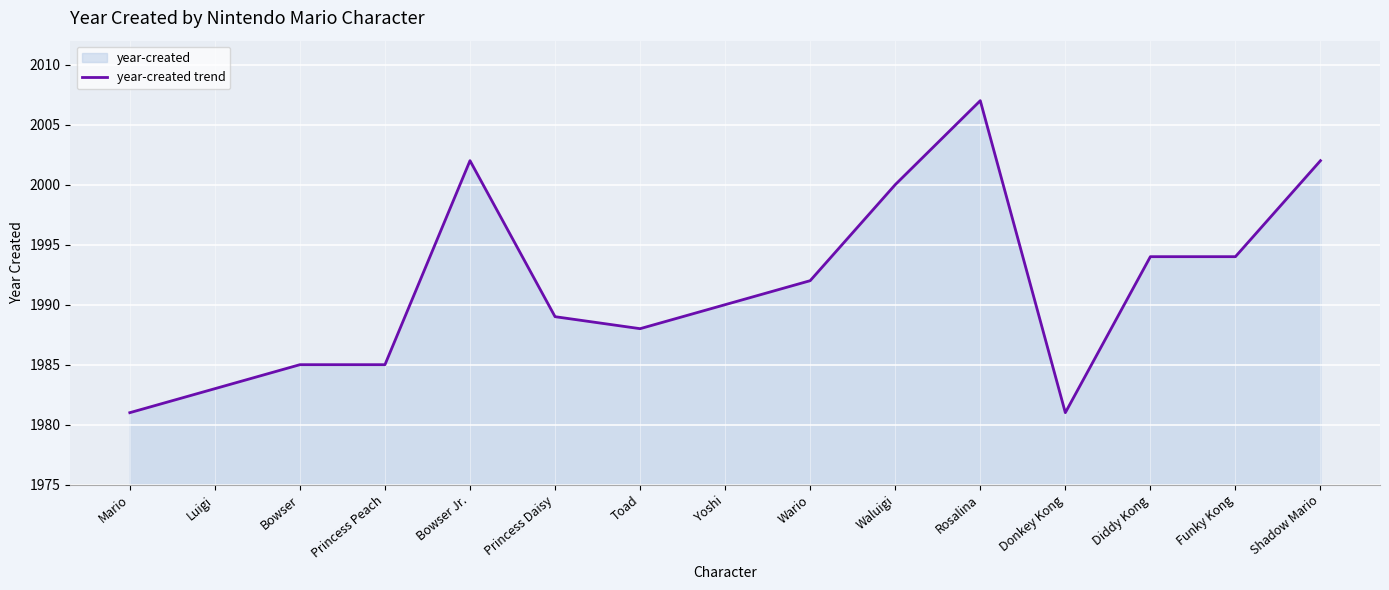

How many points are higher than both their immediate neighbors (excluding endpoints)?

2